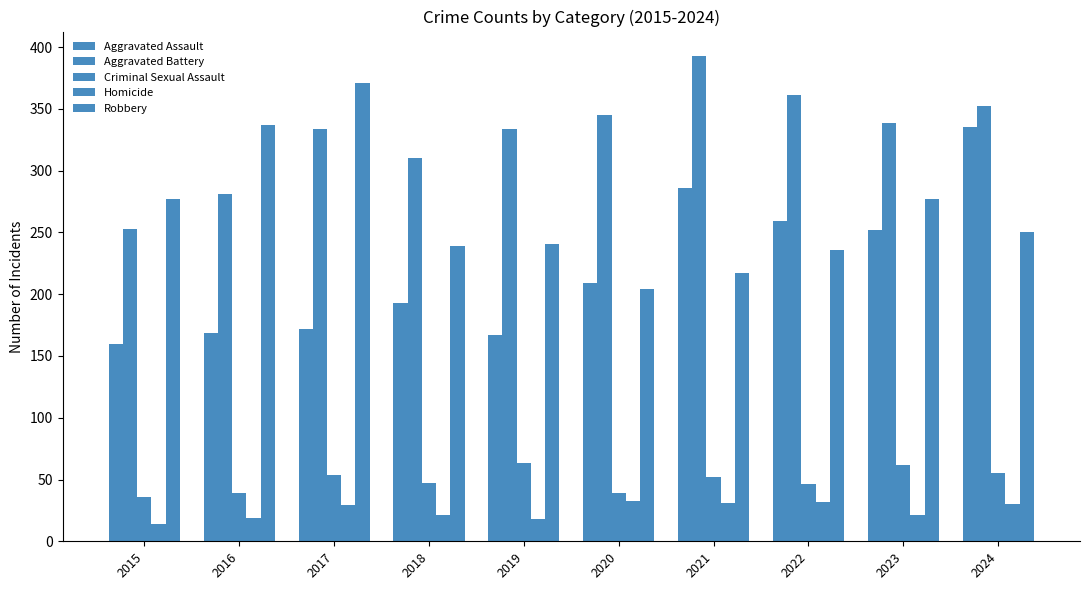

What is the difference between the maximum and minimum values in the Criminal Sexual Assault series?

27